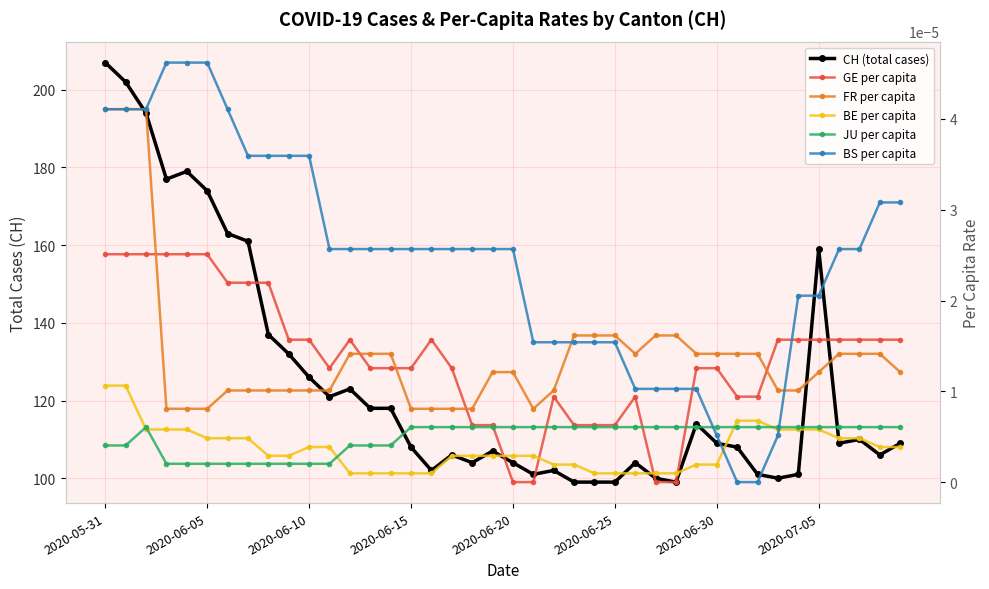

Which series has the widest spread of values?

CH (total cases)